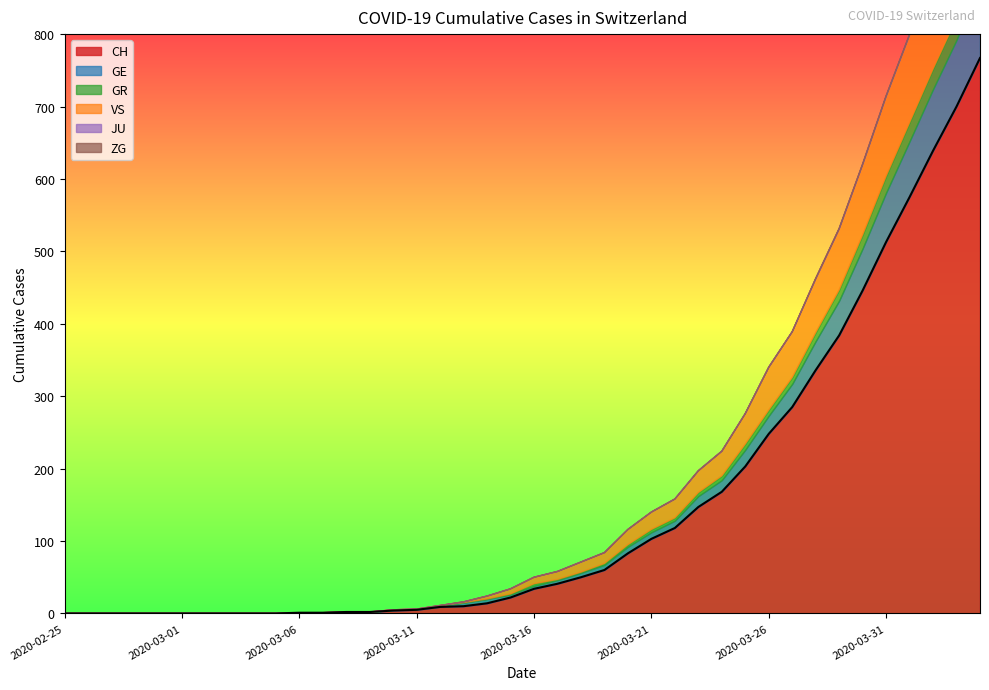

True or false: CH and ZG intersect in this chart.

False